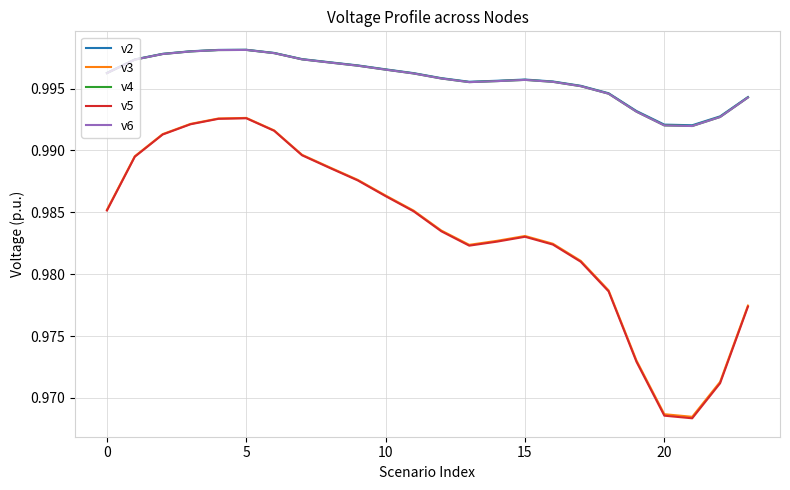

In v5, how many points are lower than both neighbors (excluding endpoints)?

2